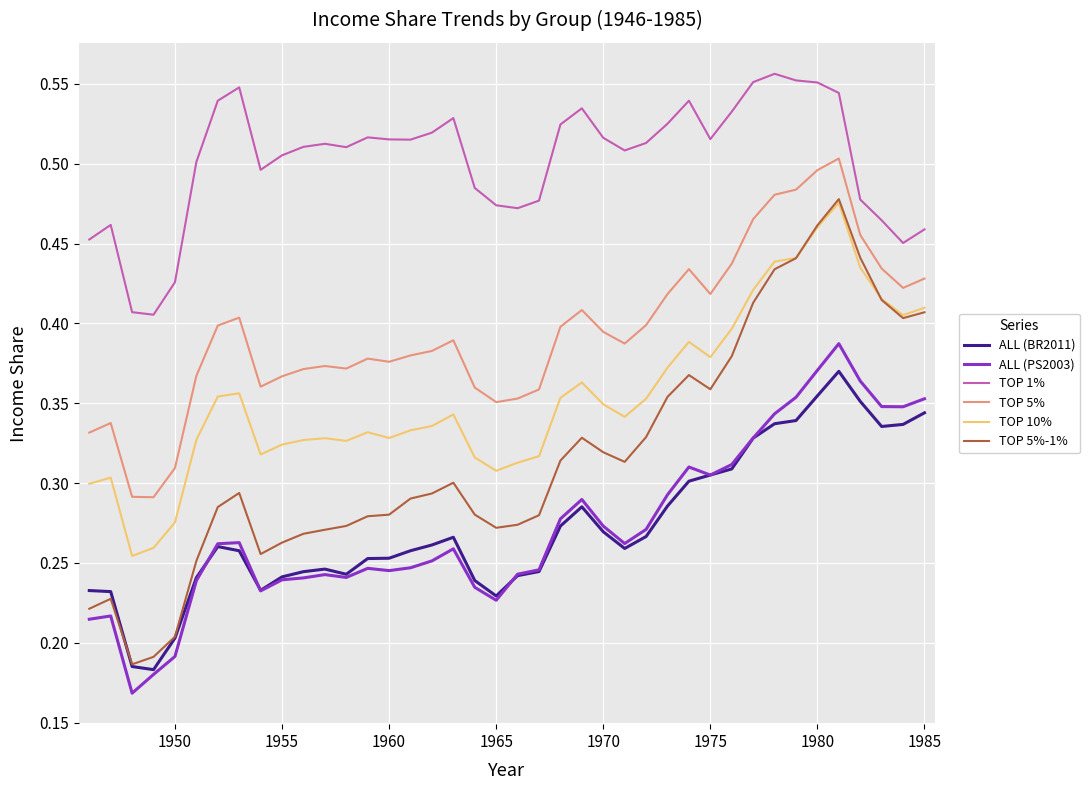

True or false: TOP 10% and ALL (PS2003) cross at least once.

False